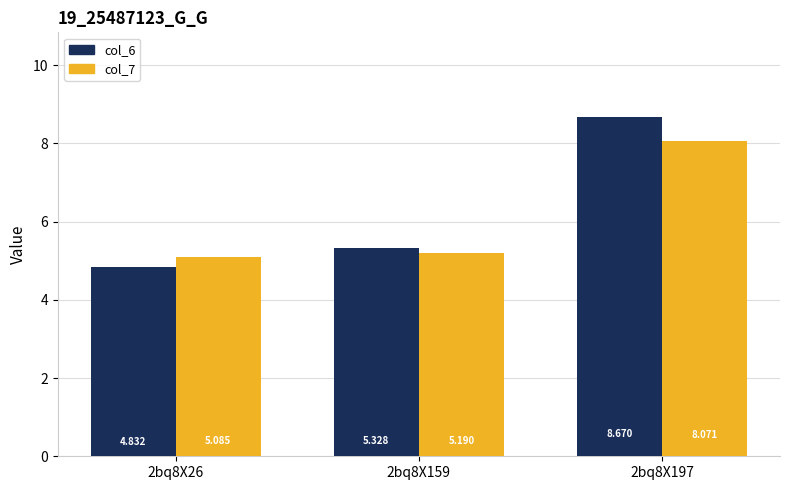

Is the value of col_7 at 2bq8X26 greater than the value of col_6 at 2bq8X26?

Yes